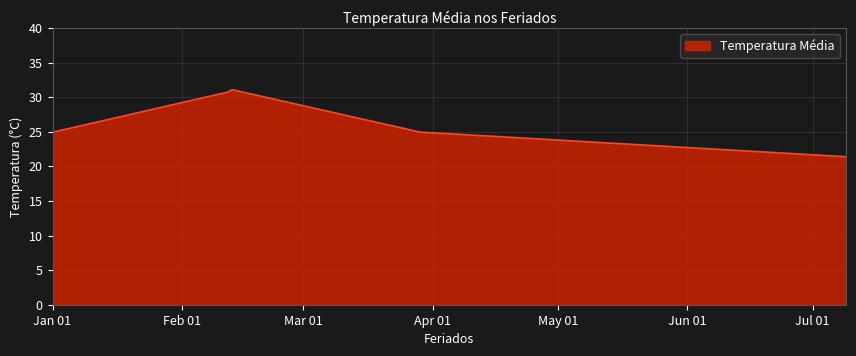

How many interior local peaks (higher than both neighbors) does the data have?

1